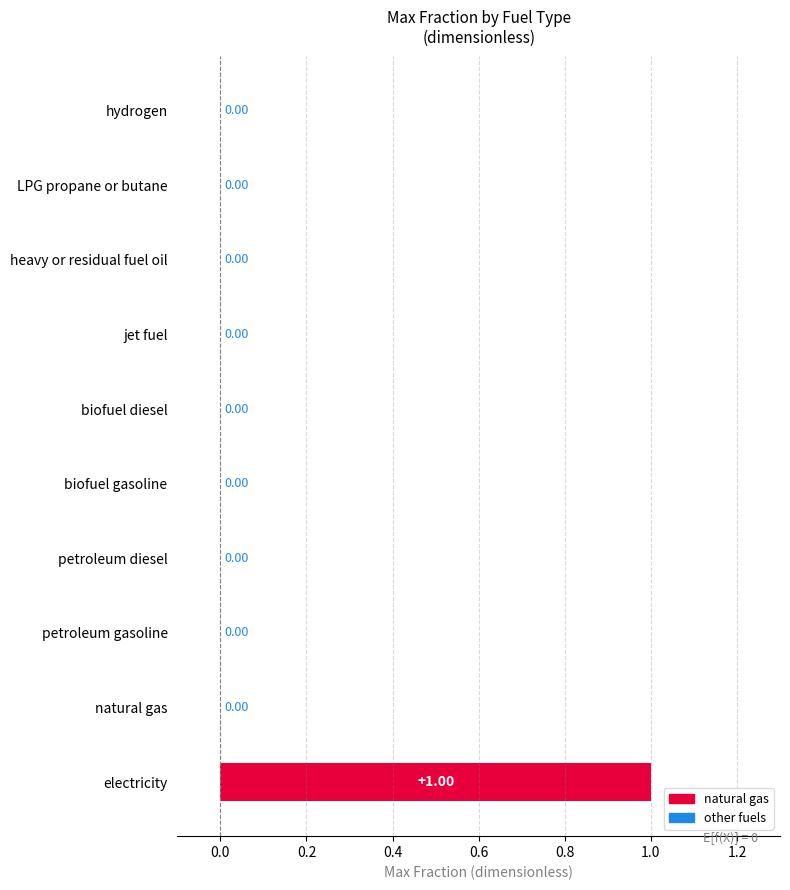

Which category has the highest value across all series?

electricity